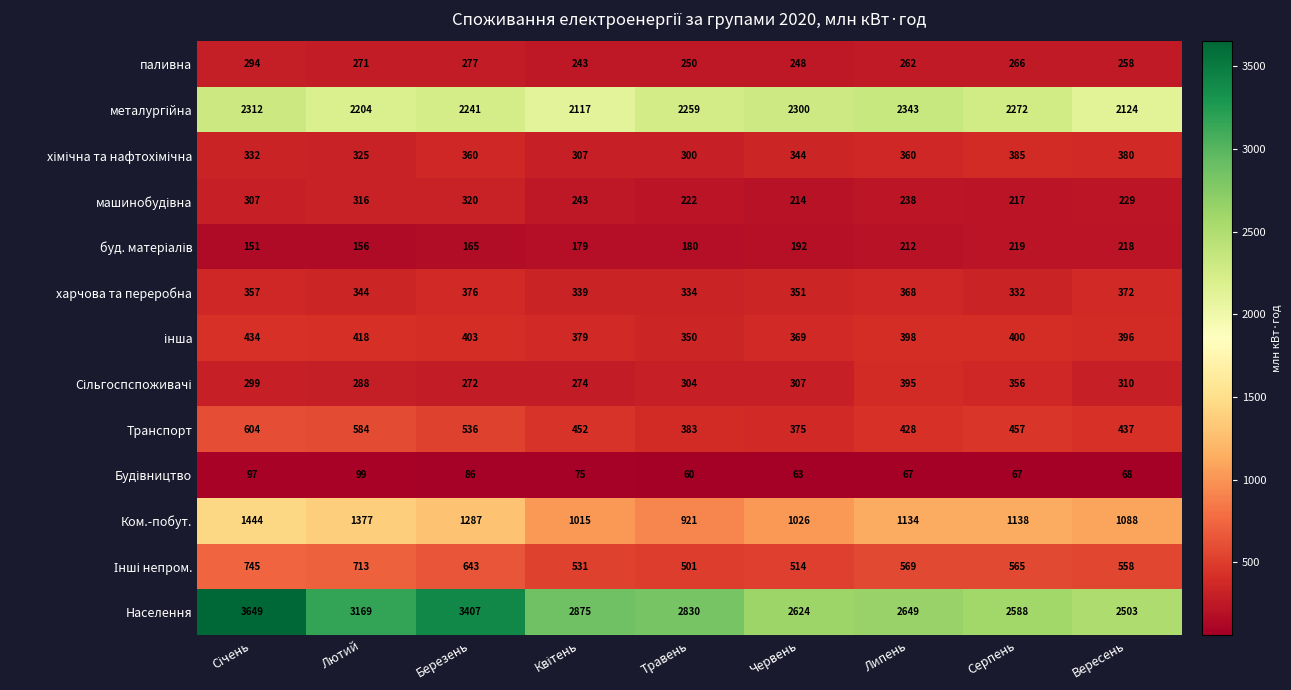

Which series has the largest total across all categories?

Населення